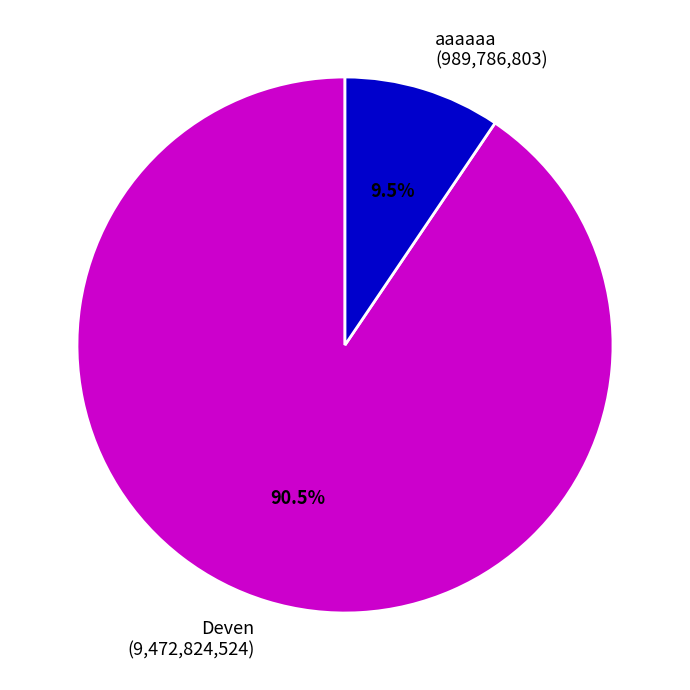

Combined, do Deven (9,472,824,524) and aaaaaa (989,786,803) account for over 50%?

Yes